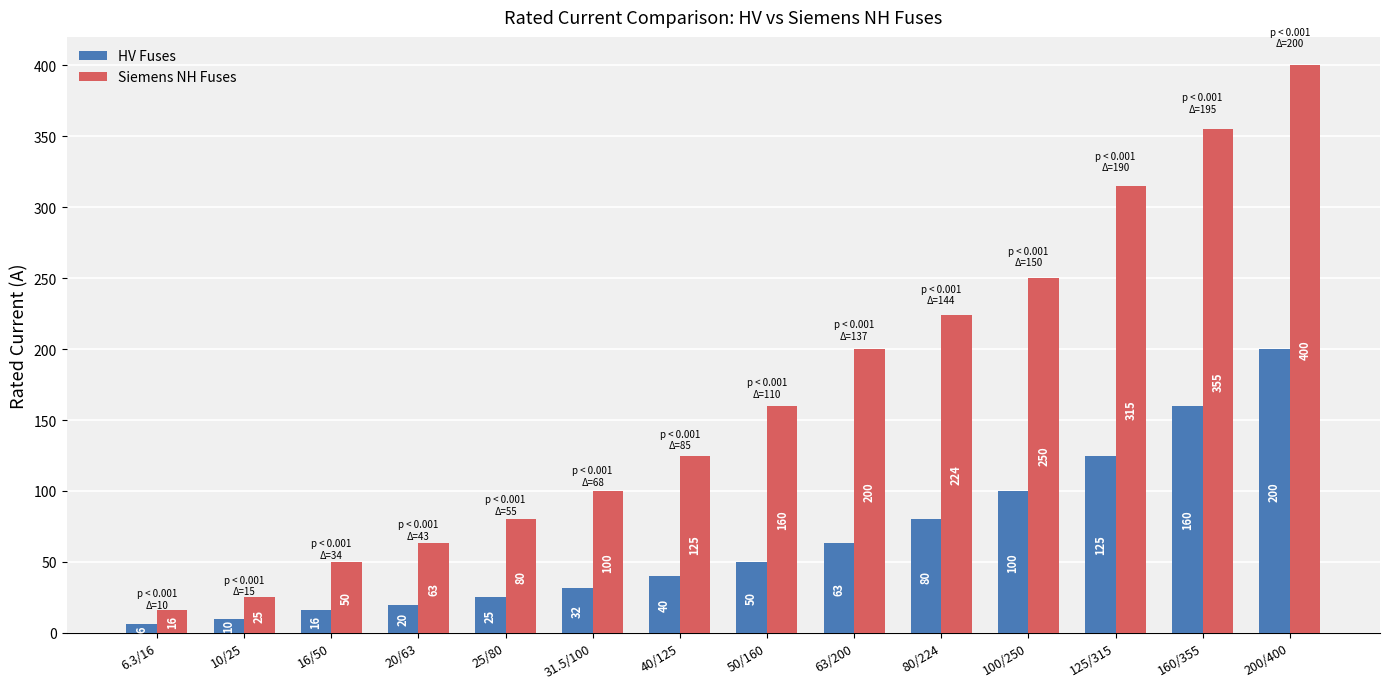

What is the difference between the maximum and minimum values in the Siemens NH Fuses series?

384.0